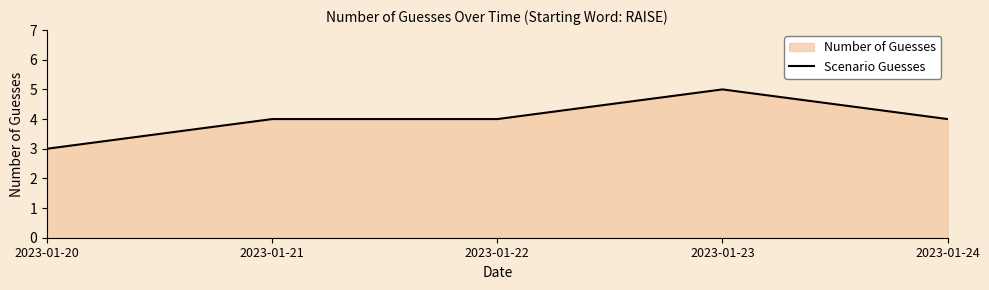

What is the difference between the second highest and minimum values?

1